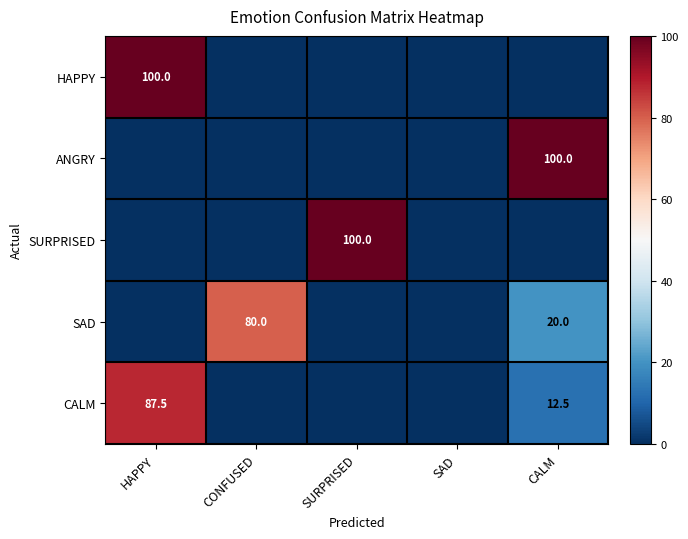

The value of SURPRISED at SURPRISED is 31.0. True or false?

False